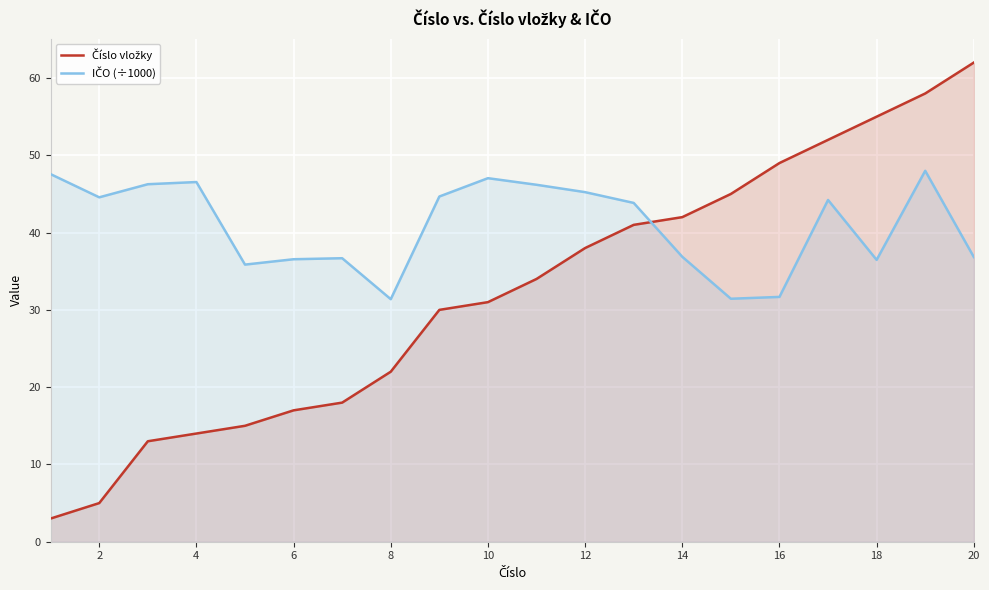

Which series has the largest range (max minus min)?

Číslo vložky